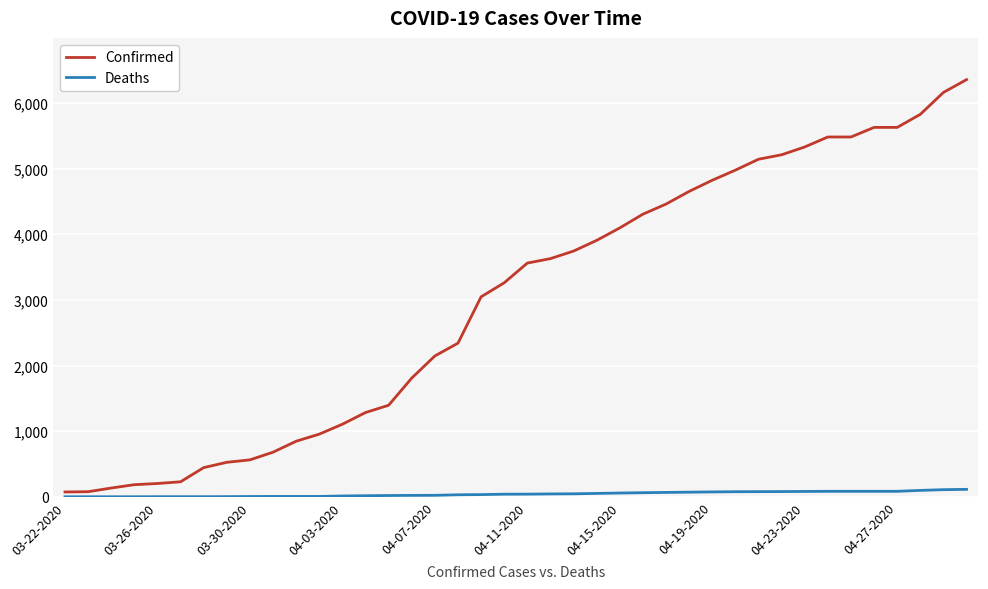

True or false: Confirmed and Deaths cross at least once.

False